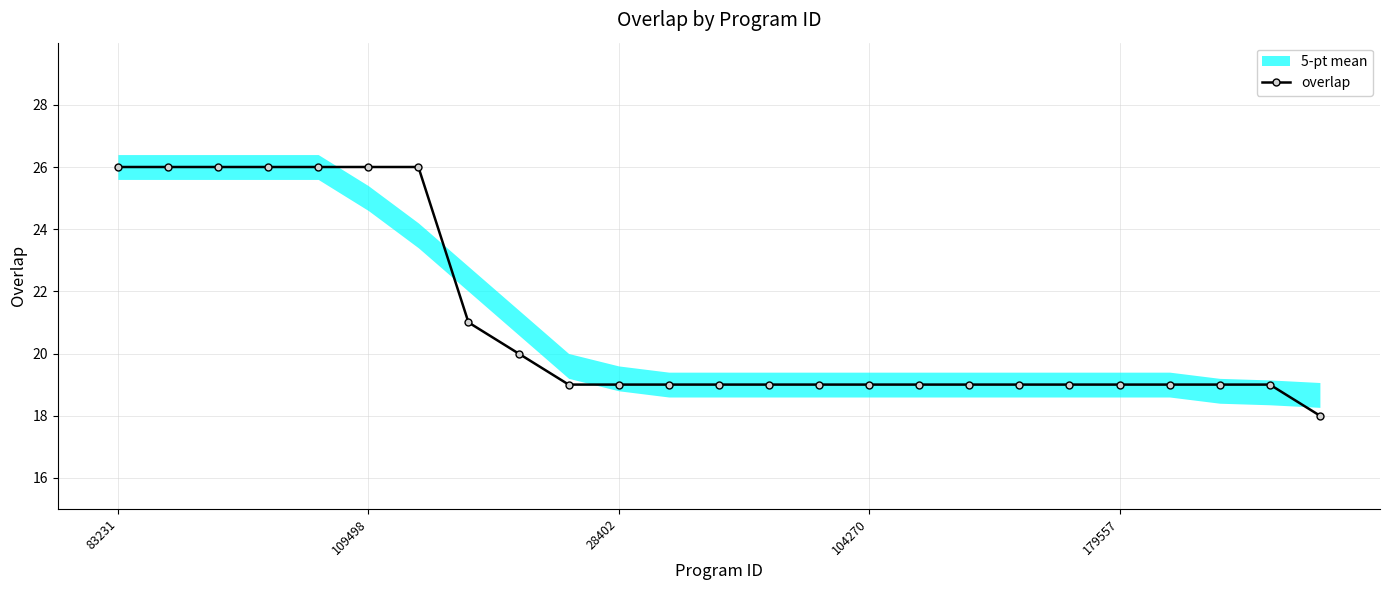

Is this an area chart (filled region under the line)?

No